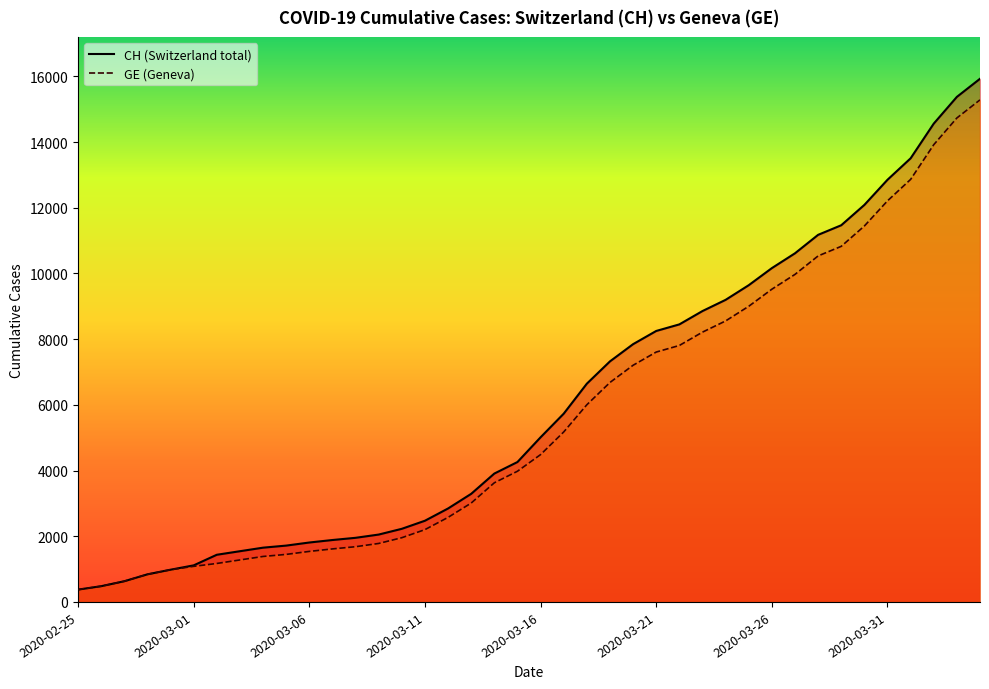

Which category has the lowest value across all series?

2020-02-25